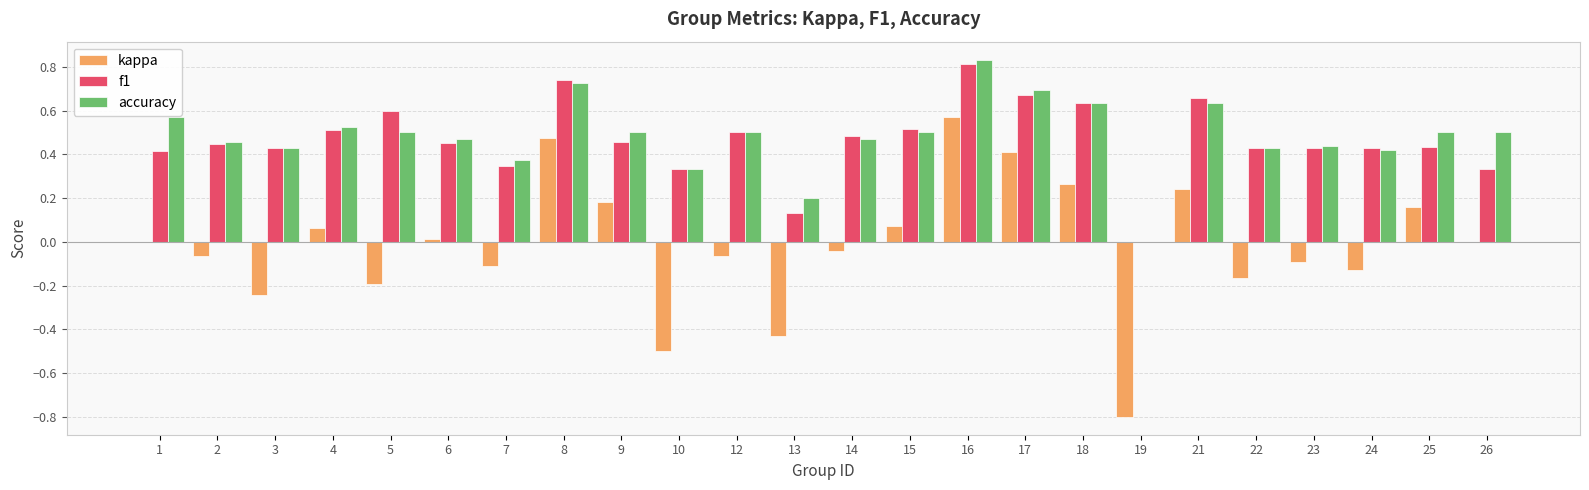

Between 1 and 8, which series saw the biggest shift?

kappa